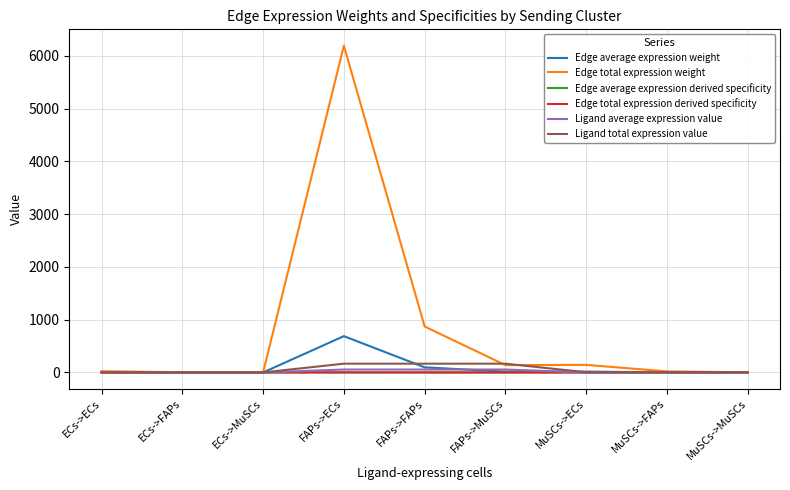

How many lines are shown in the chart?

6